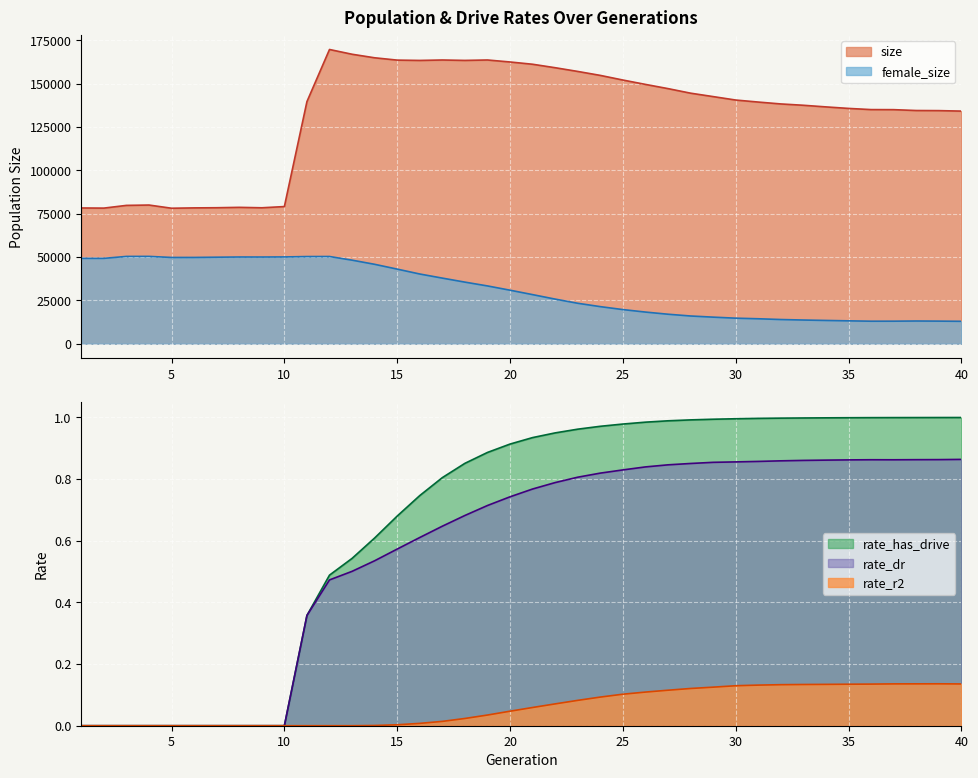

At which category is the sum across all series the highest?

12